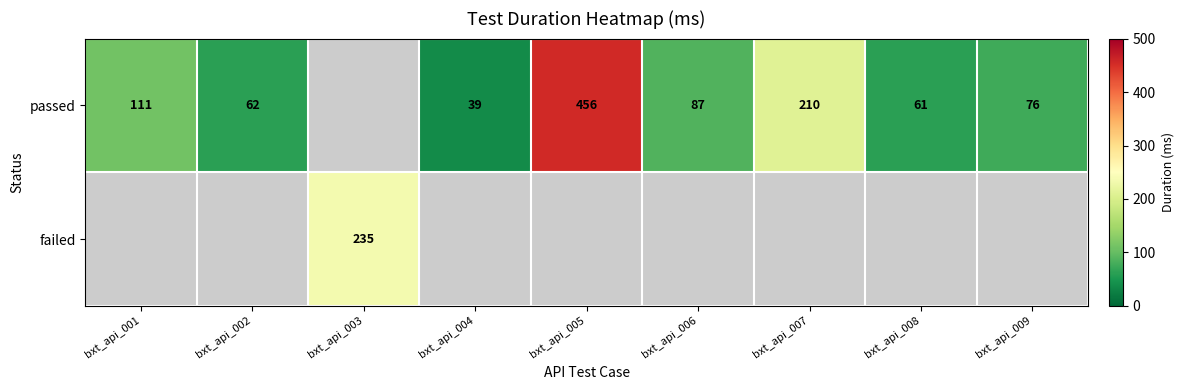

Is the value of failed at bxt_api_003 greater than the value of passed at bxt_api_006?

Yes